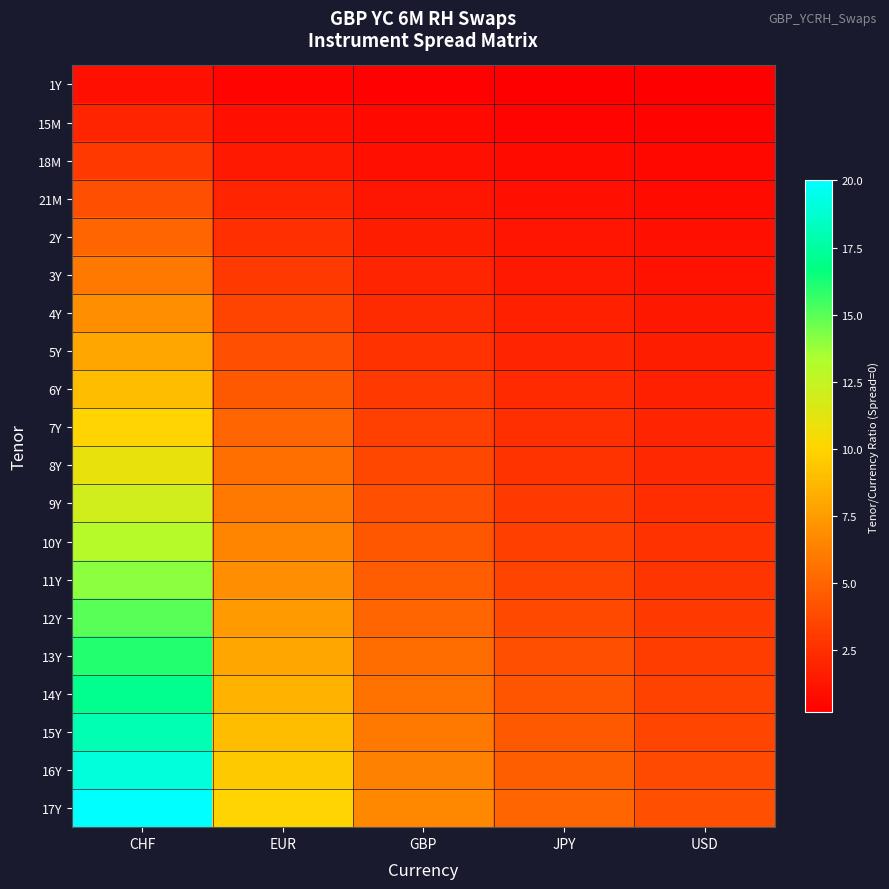

What is the minimum value shown in the chart?

0.2